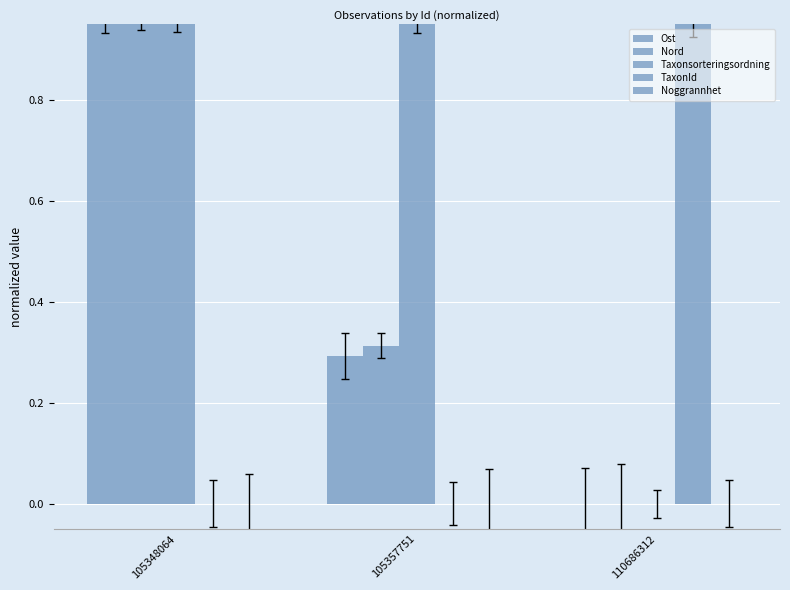

Which series has the largest range (max minus min)?

Ost